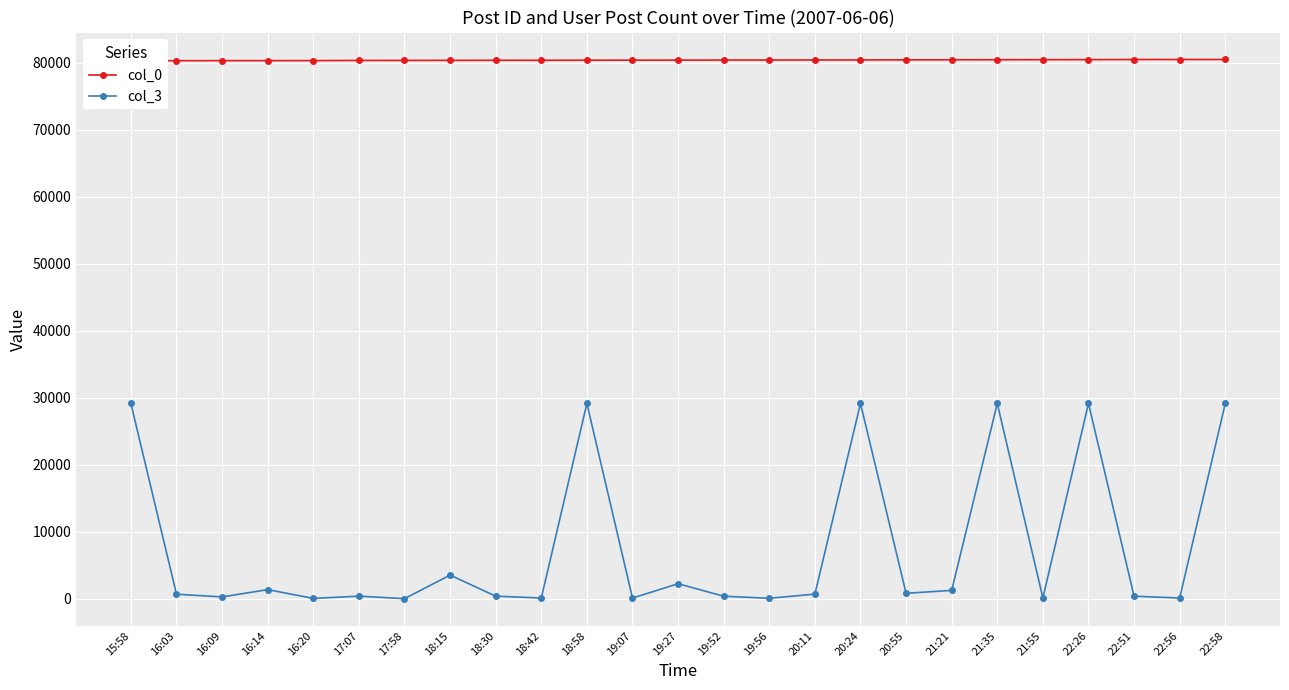

Is it true that col_3 equals 29133 at 15:58?

True